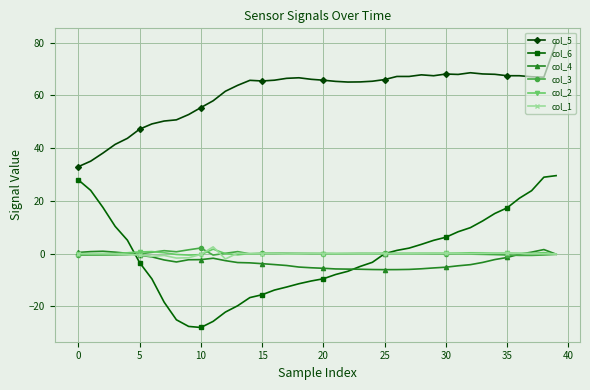

Does the chart have visible grid lines?

Yes